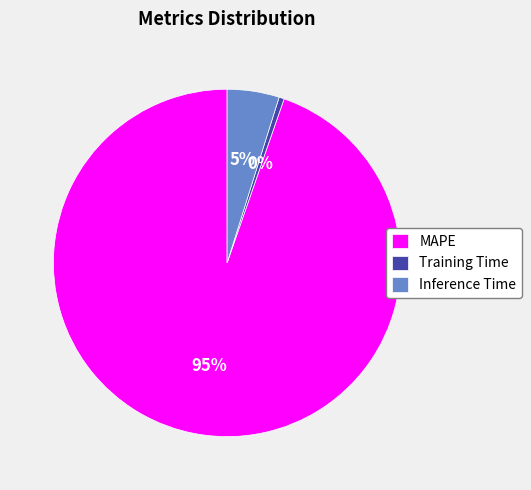

Is there a majority slice in this chart?

Yes